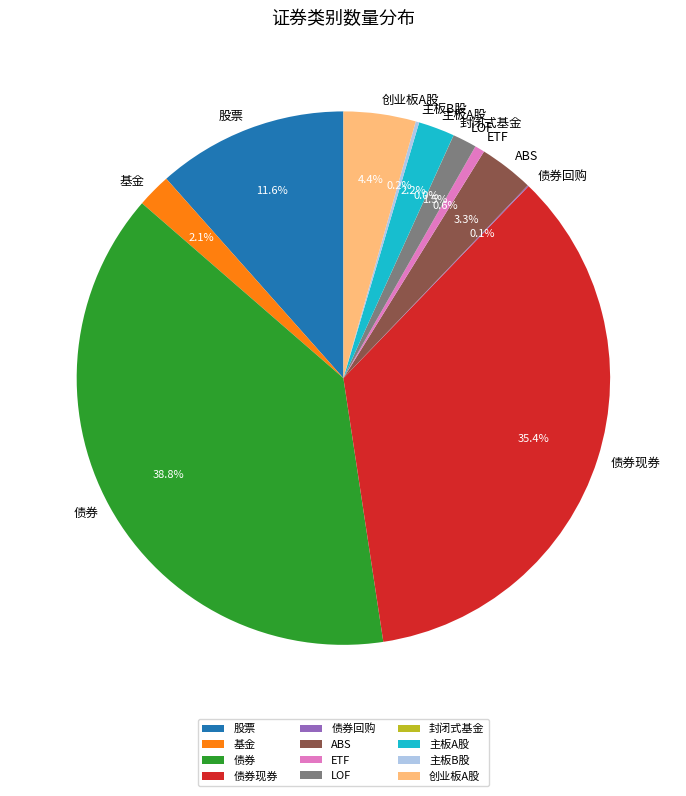

Which category has the biggest portion of the pie?

债券